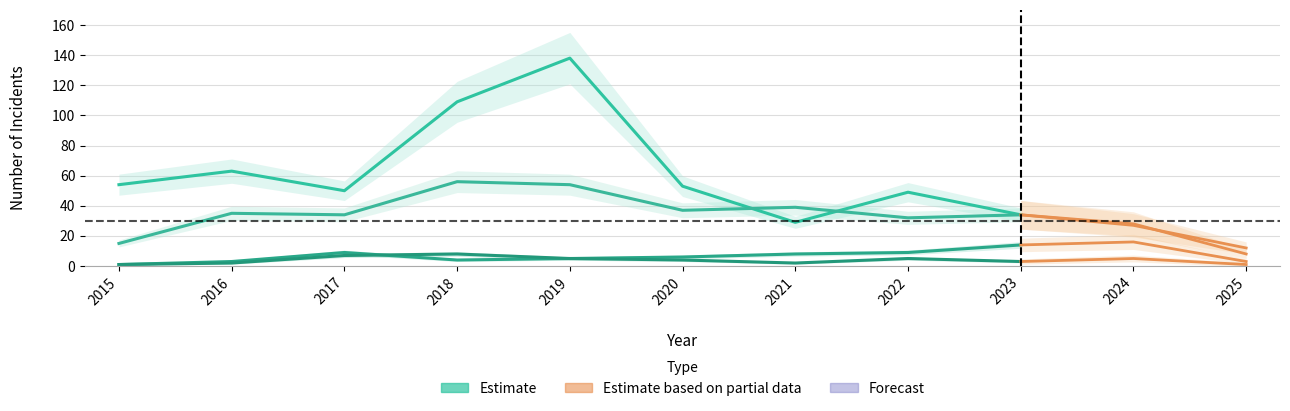

How many data points in Robbery are less than 34?

4